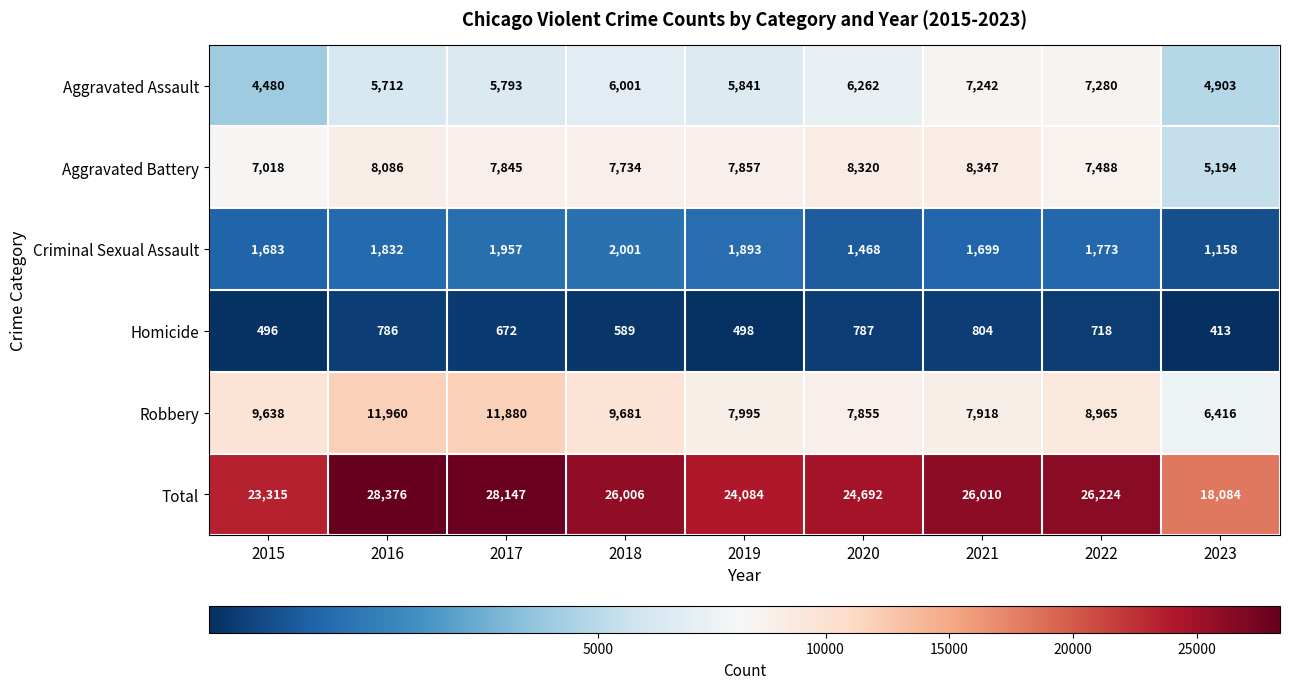

At which label is Homicide closest to 608?

2018